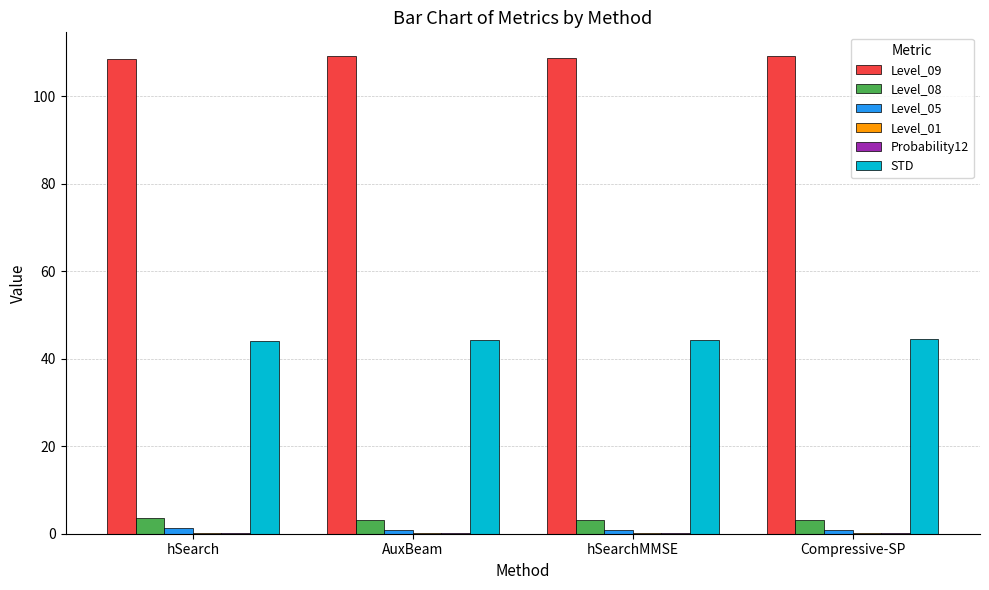

Which series has the largest total across all categories?

Level_09